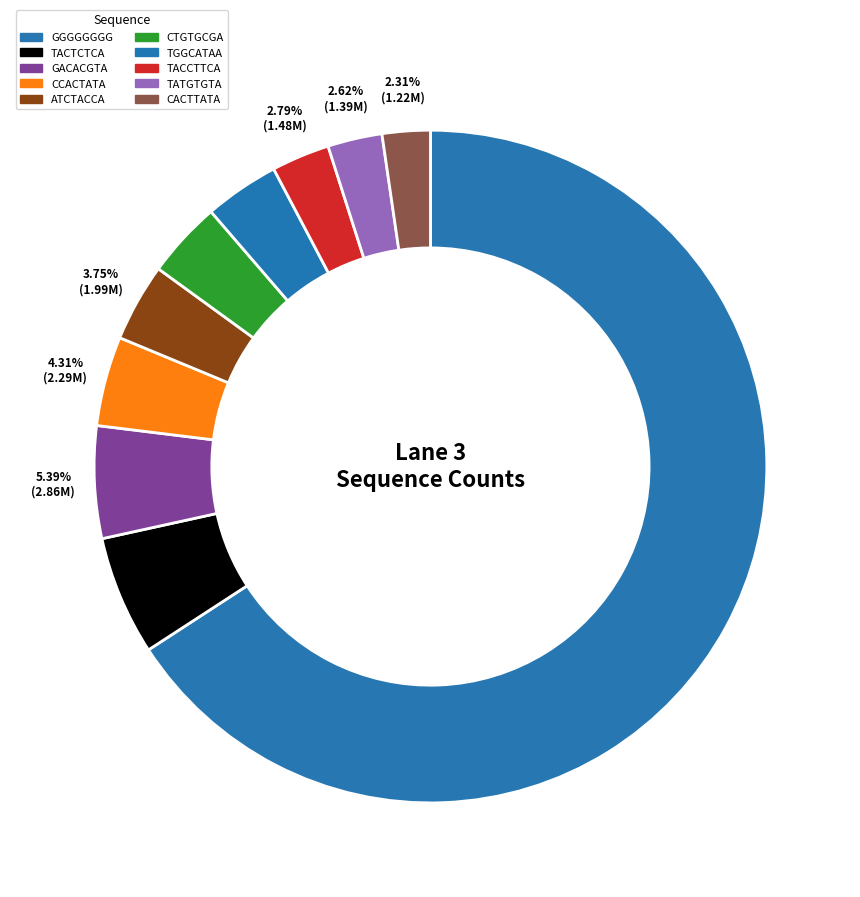

Rank the categories by value from lowest to highest.

CACTTATA, TATGTGTA, TACCTTCA, TGGCATAA, CTGTGCGA, ATCTACCA, CCACTATA, GACACGTA, TACTCTCA, GGGGGGGG